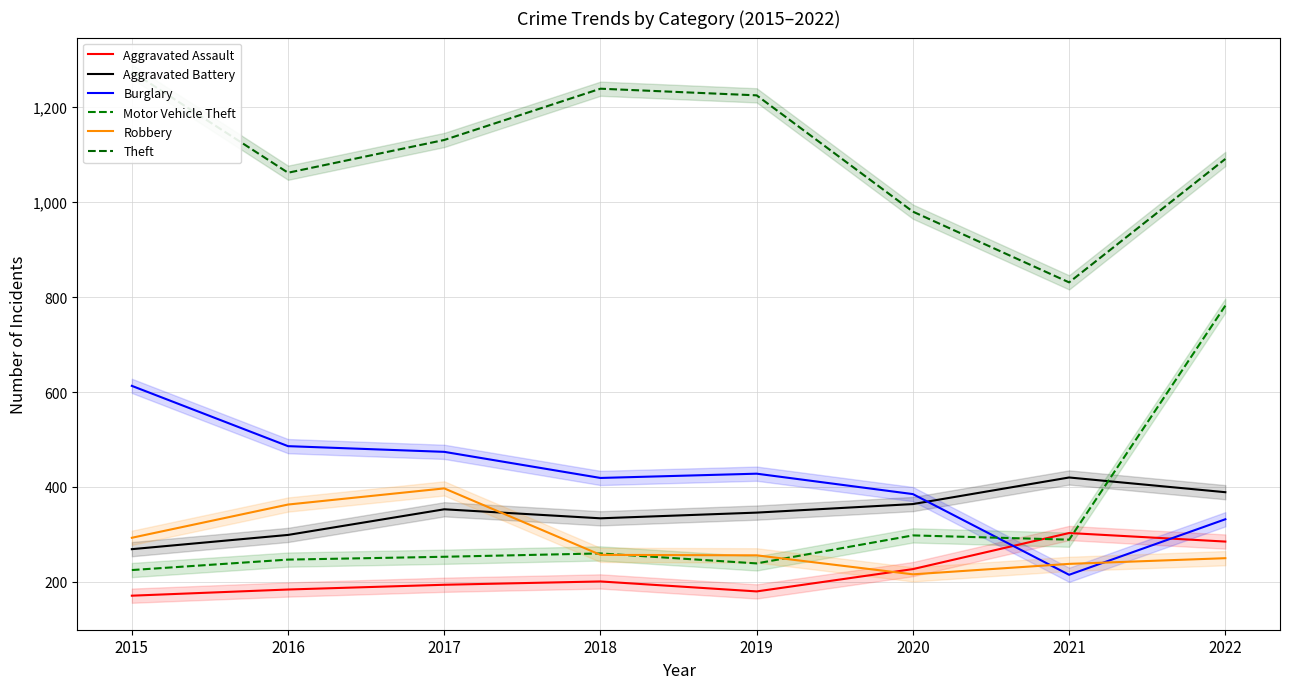

Is it true that Motor Vehicle Theft equals 145 at 2018?

False